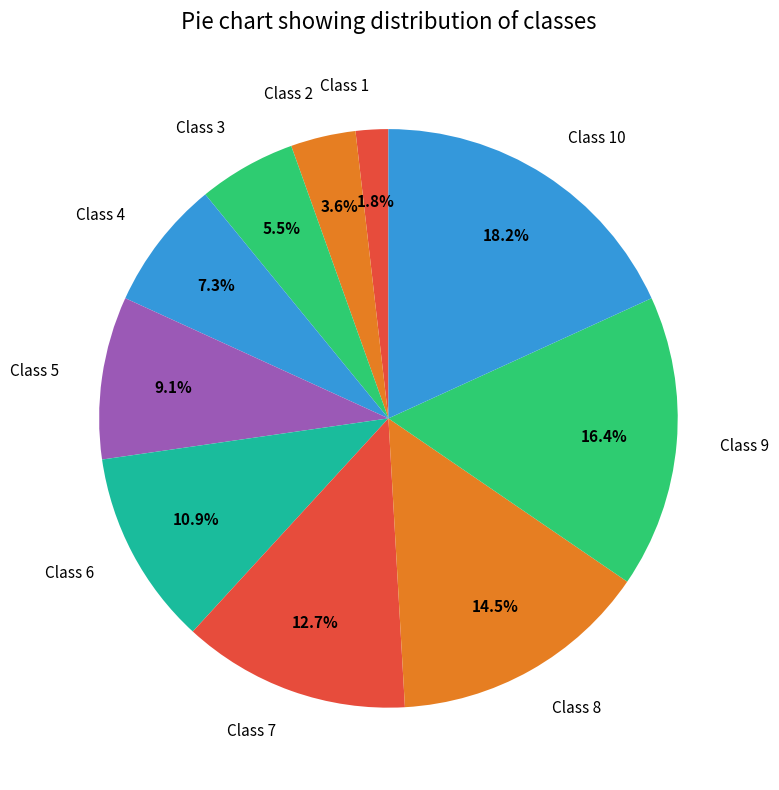

Count the number of slices in the pie.

10